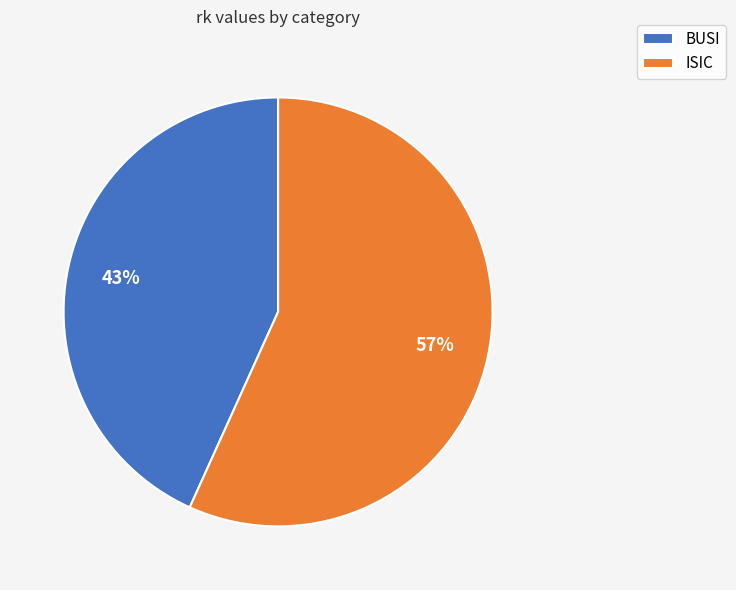

Is it true that BUSI is 57% of the pie?

False